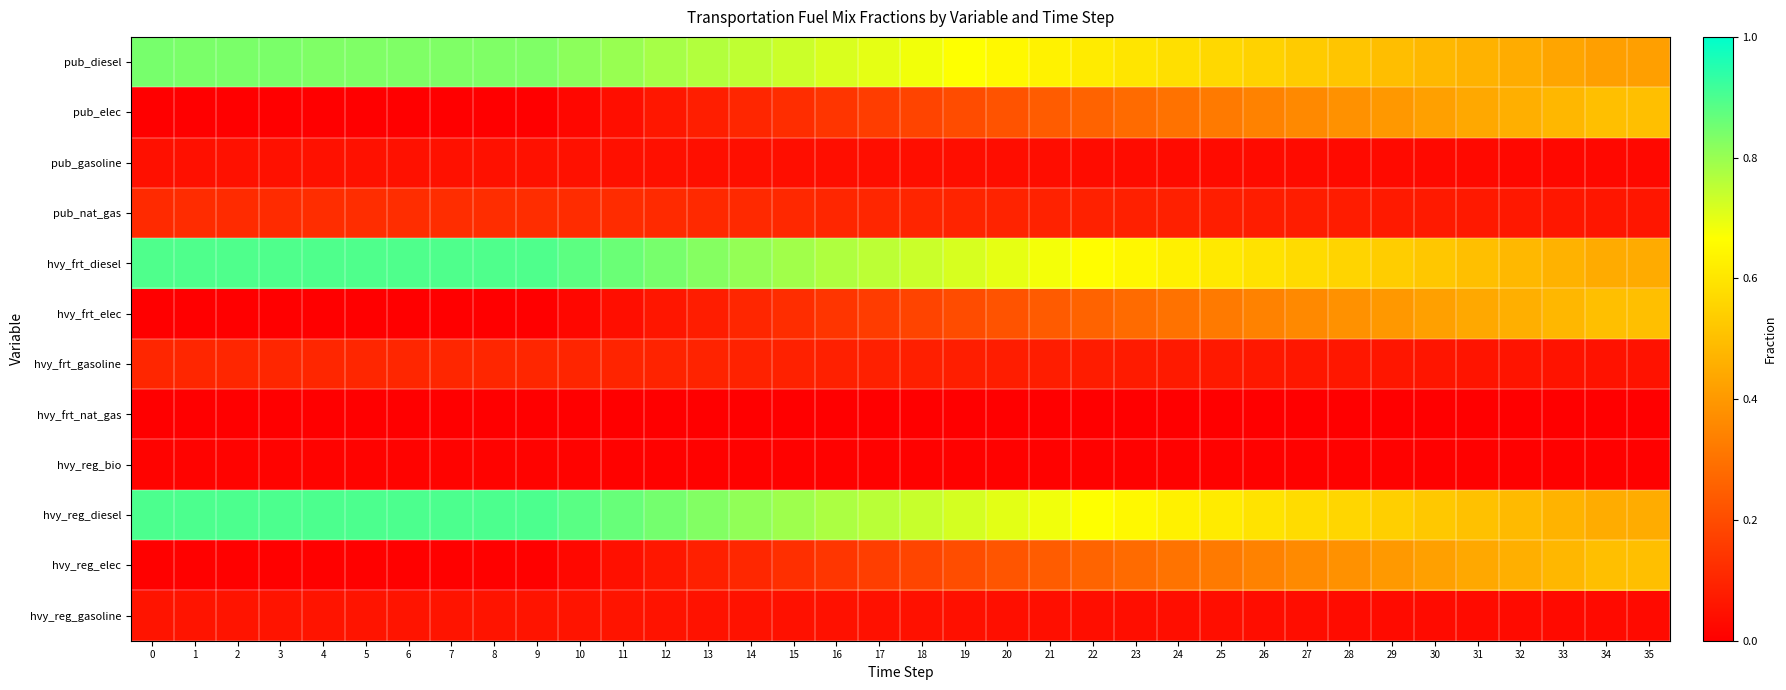

Count the number of data series in this chart.

12